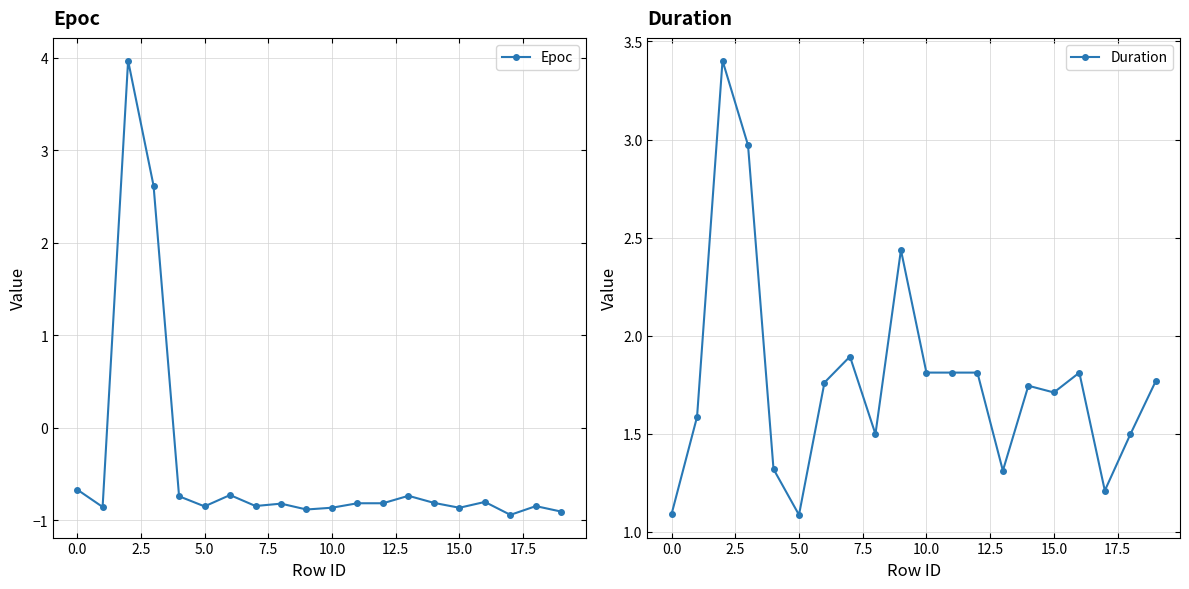

What are all the series names shown in the legend?

Epoc, Duration